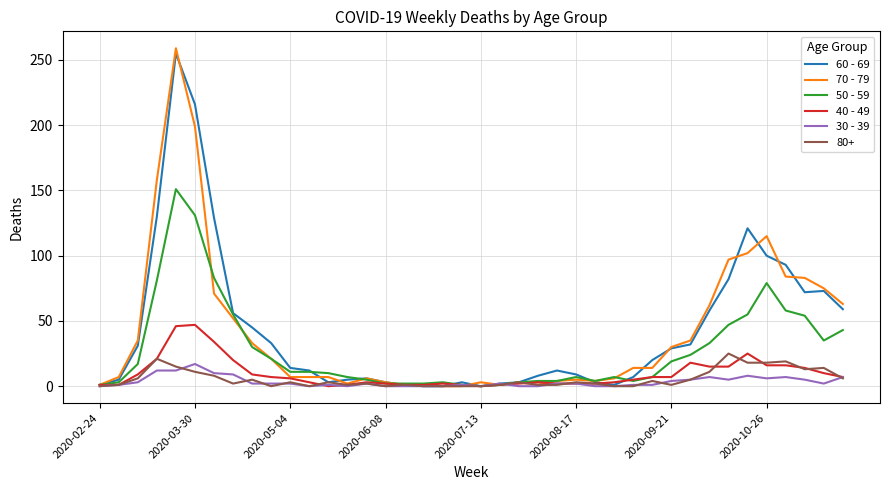

Which series has the largest range (max minus min)?

70 - 79